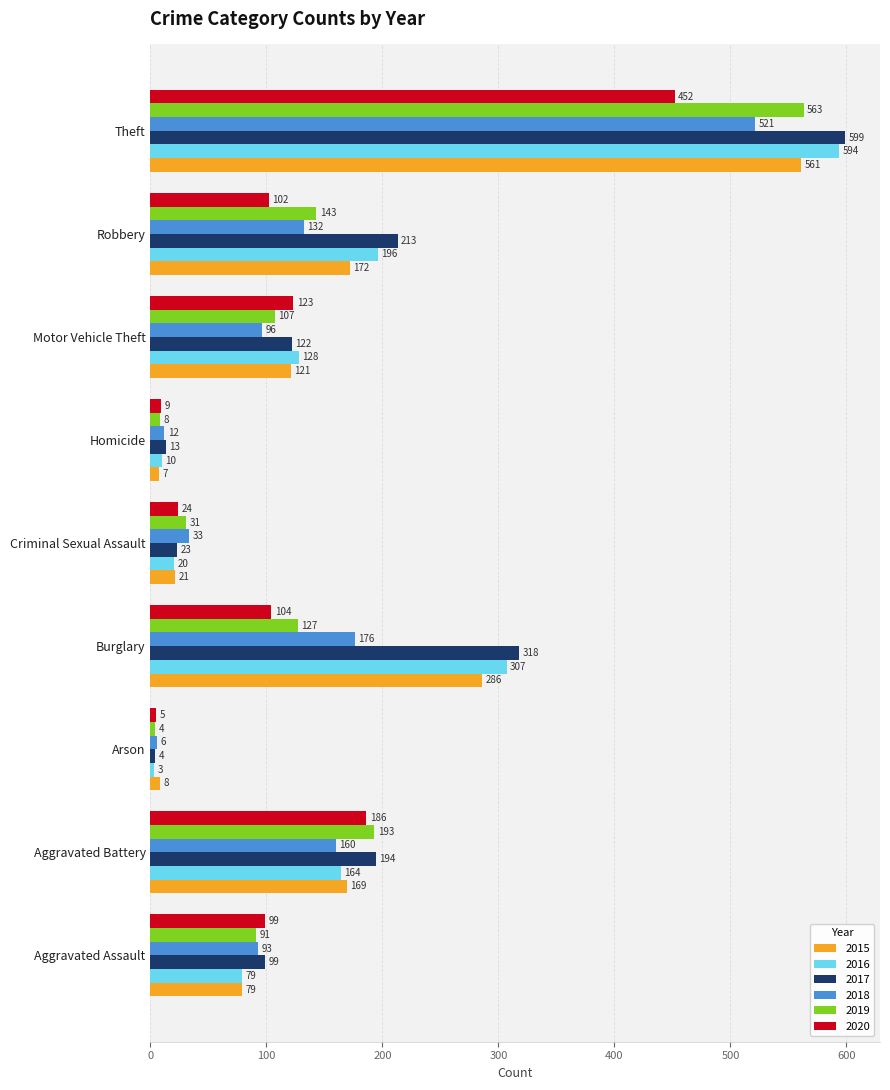

What is the sum of the 2018 values at Criminal Sexual Assault and Aggravated Assault?

126